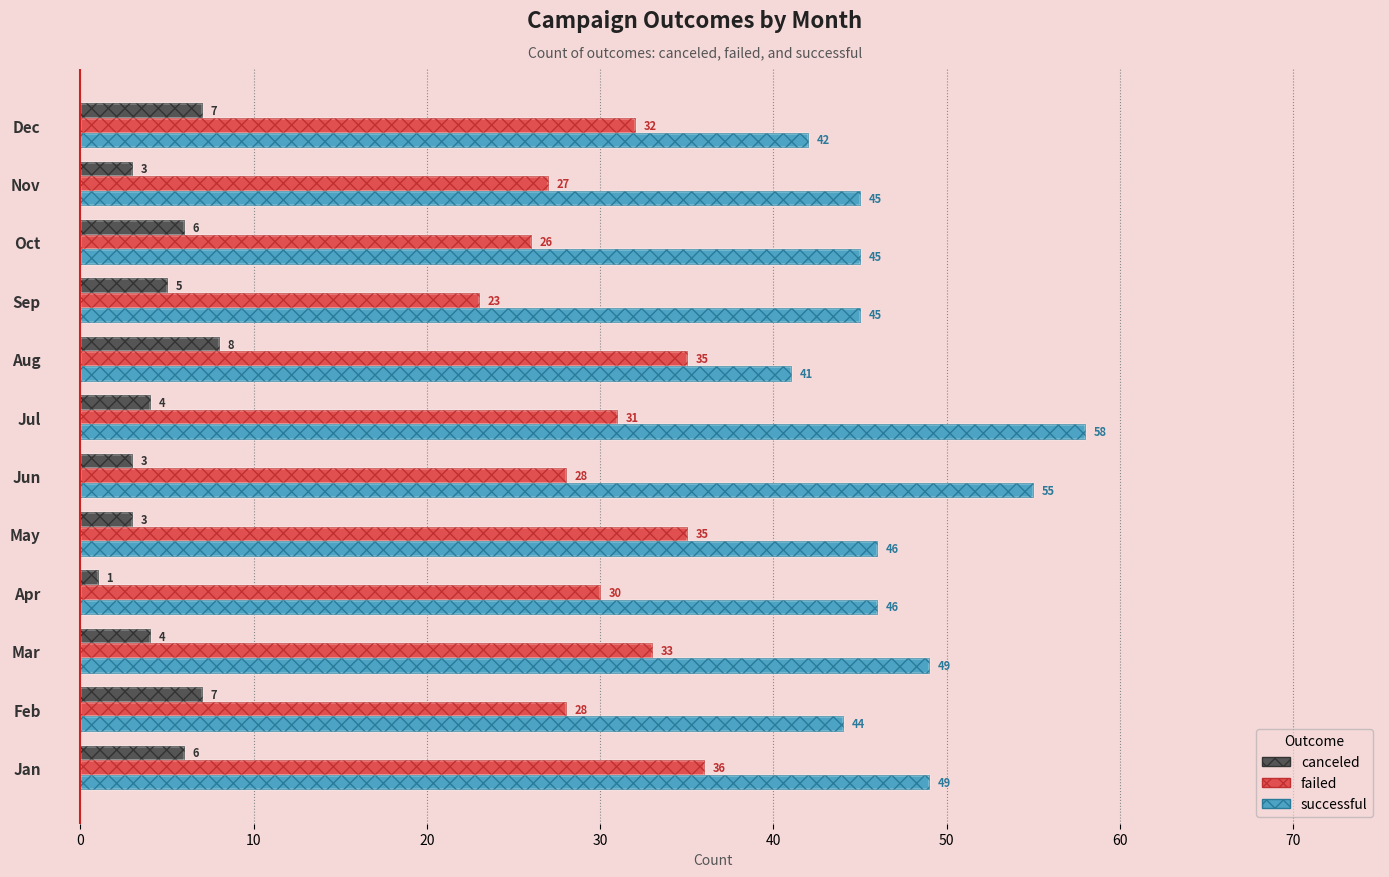

Are the bars grouped side by side (vs. stacked)?

Yes